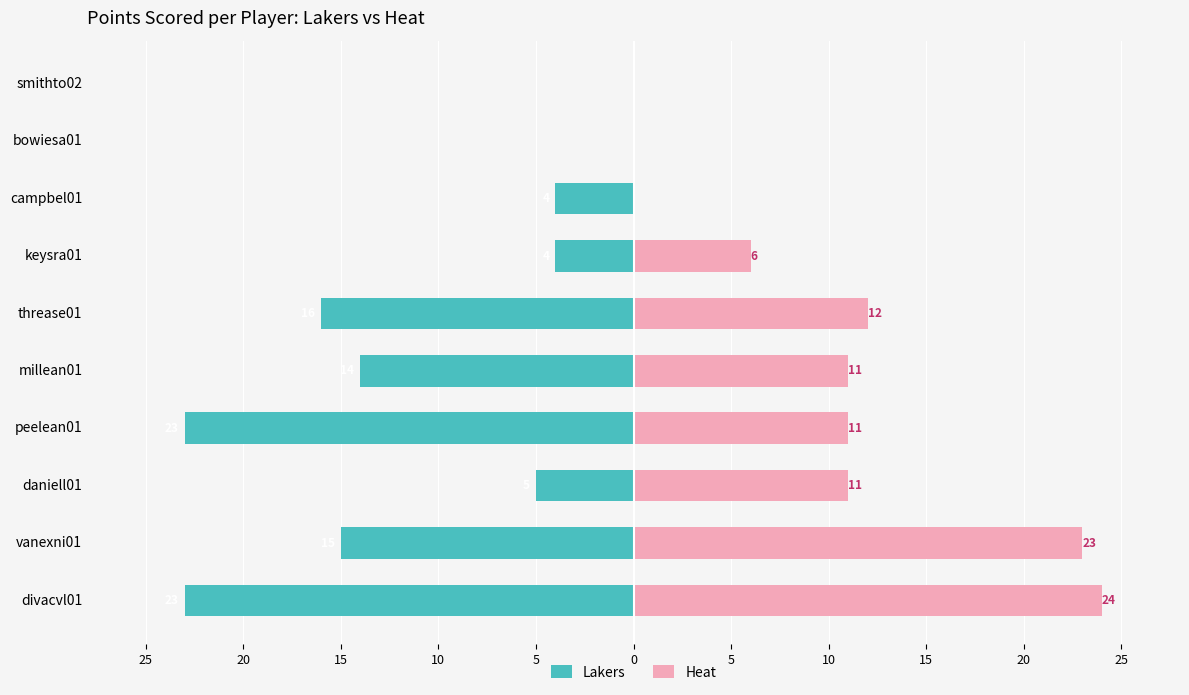

Does the chart contain stacked bars?

No